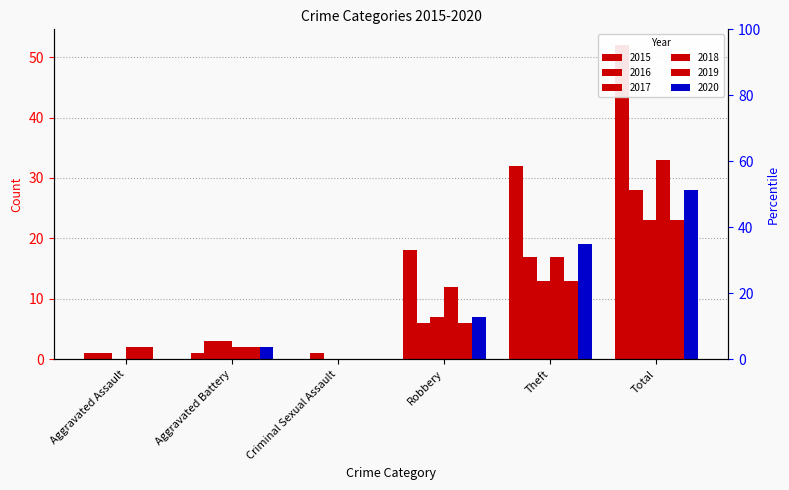

Is it true that 2019 equals 11 at Total?

False